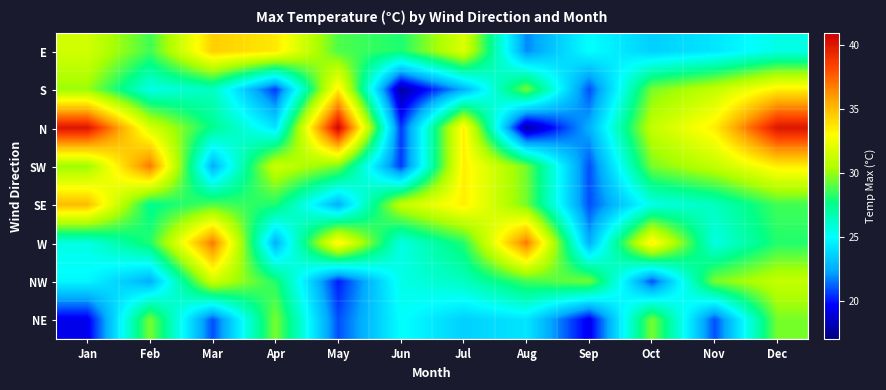

How many distinct data groups are displayed?

8